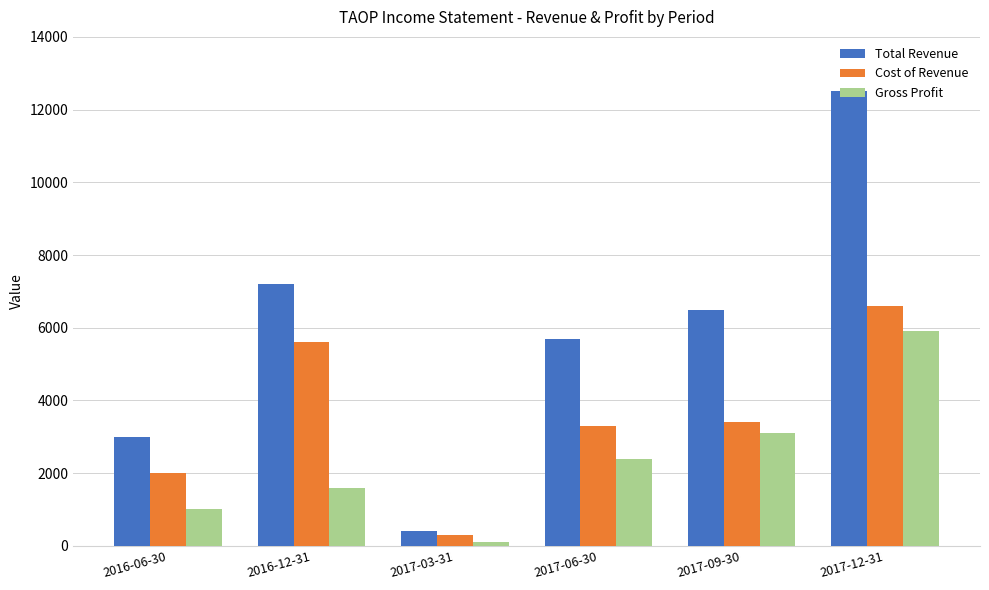

What are all the series names shown in the legend?

Total Revenue, Cost of Revenue, Gross Profit